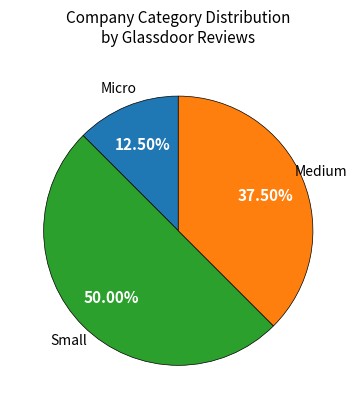

How many segments does this pie chart have?

3